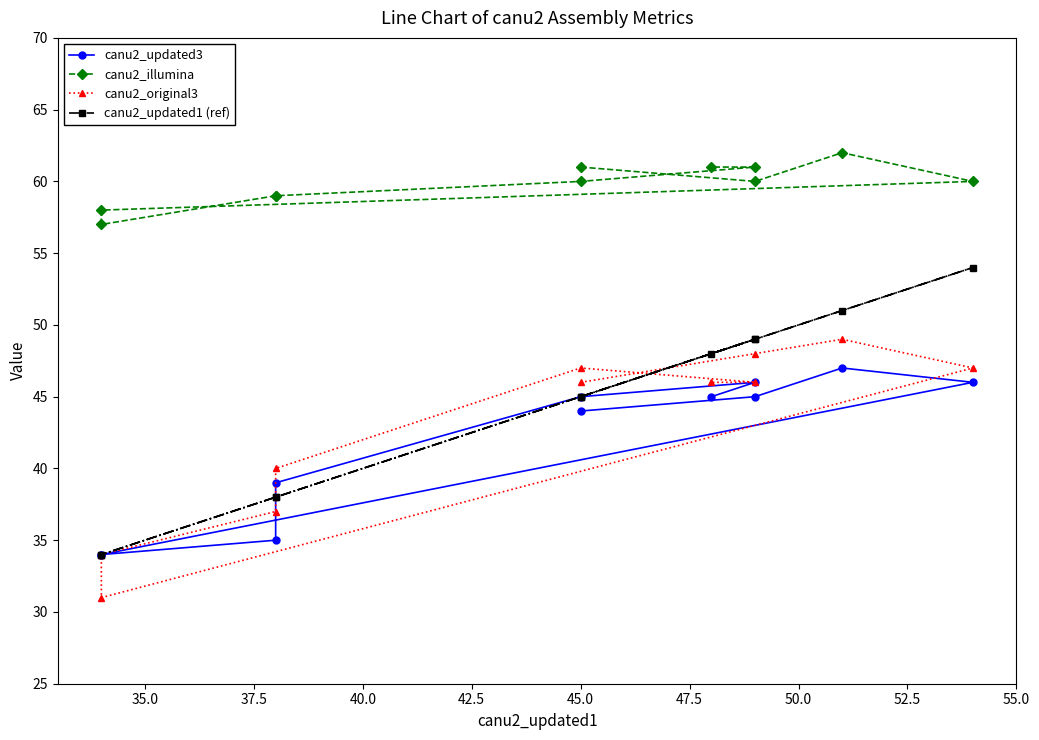

What is the label of the 10th point from the right?

35.0